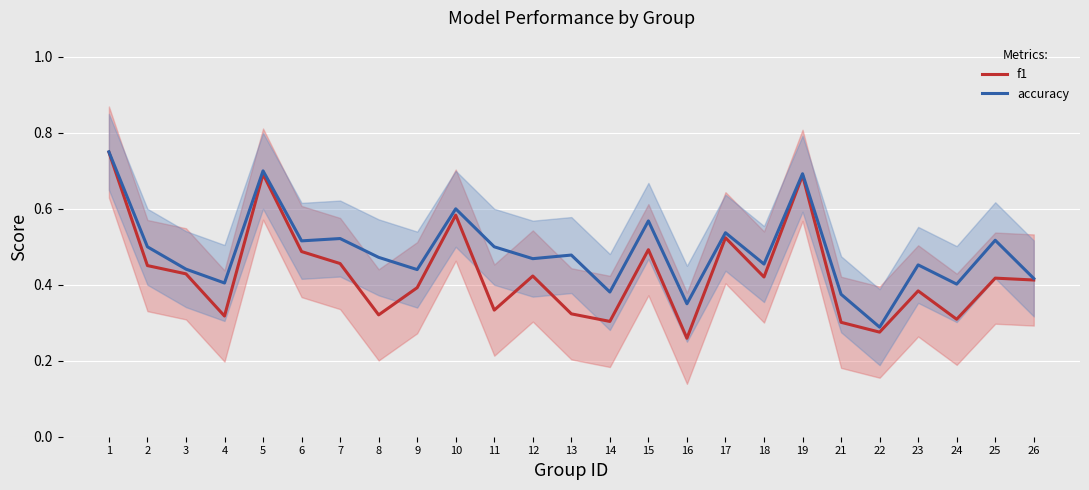

List the labels in order of accuracy value, largest first.

1, 5, 19, 10, 15, 17, 7, 25, 6, 2, 11, 13, 8, 12, 18, 23, 3, 9, 26, 4, 24, 14, 21, 16, 22